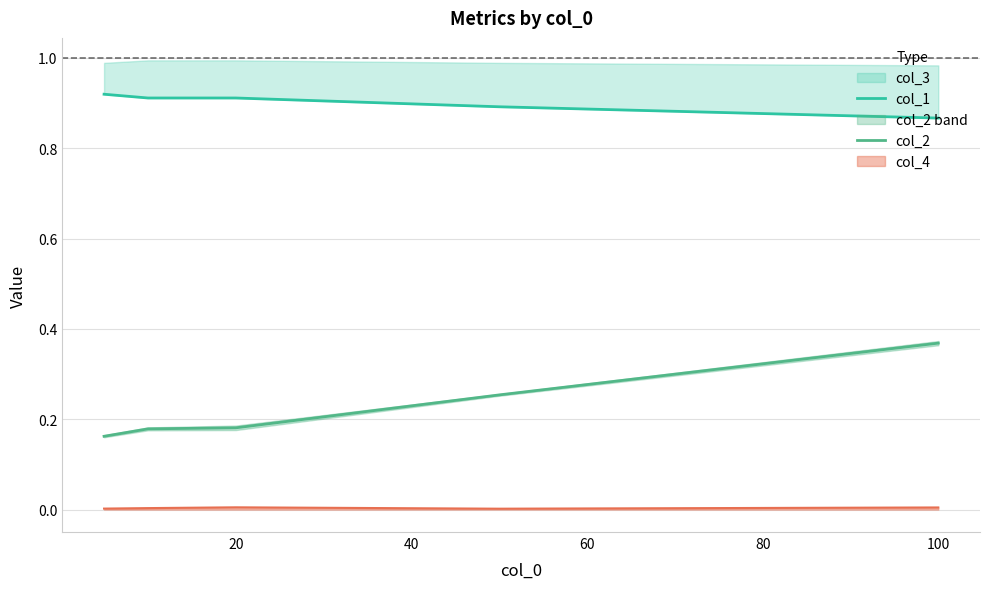

True or false: col_4 has a value of 0.0 at 20.

True